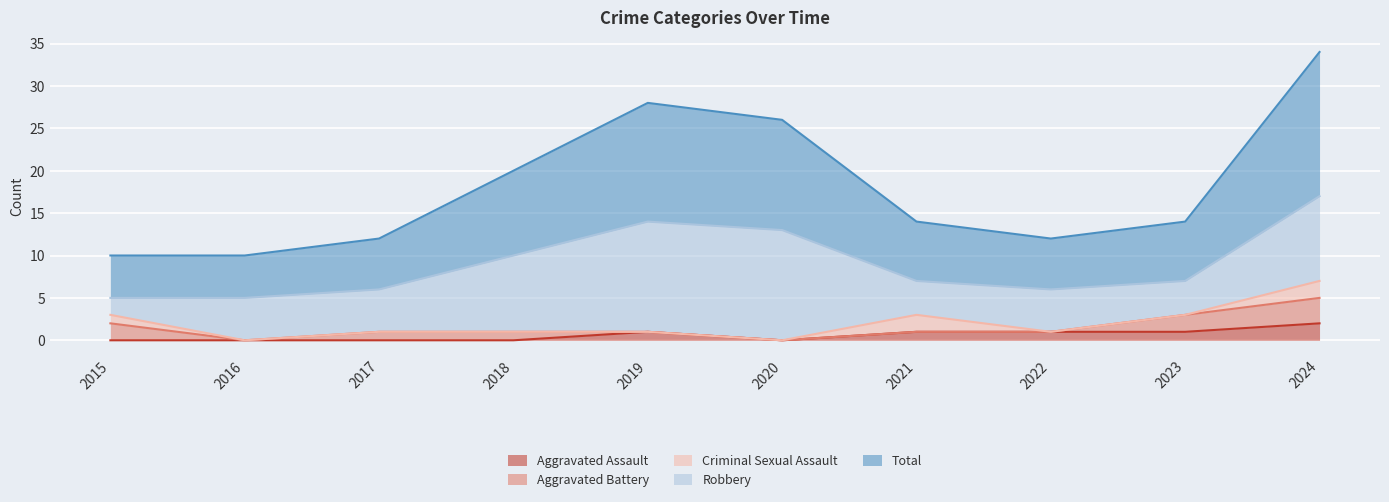

True or false: Total and Aggravated Battery cross at least once.

False